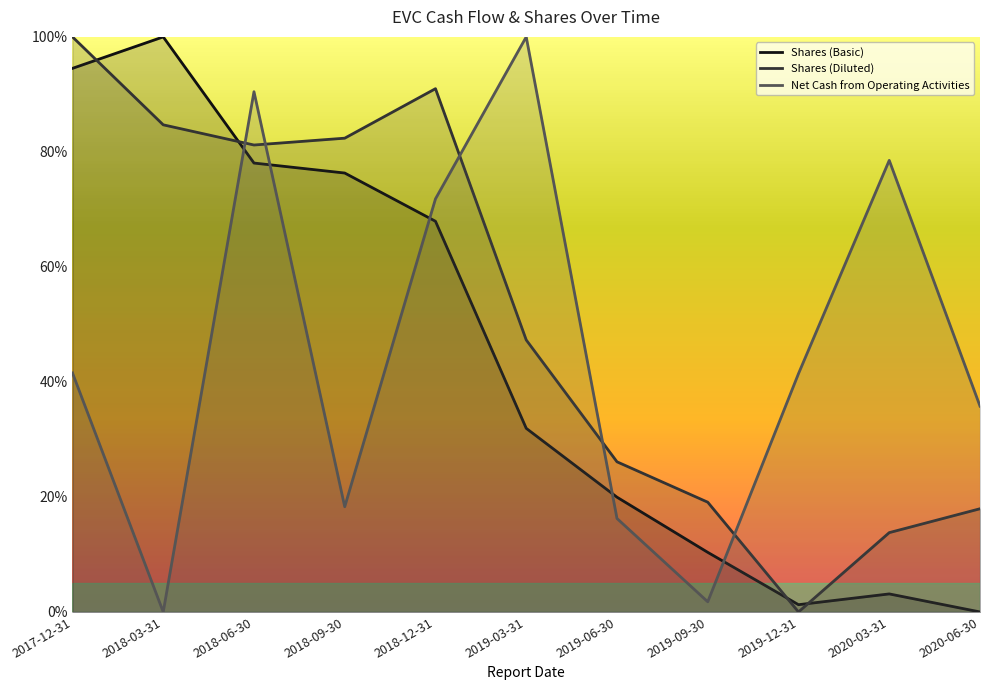

The Net Cash from Operating Activities series shows 0.0 at 2019-09-30. True or false?

True